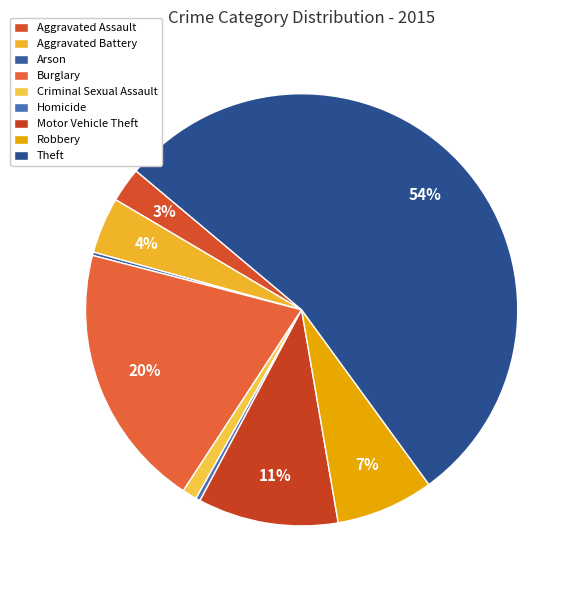

To the nearest percent, what percentage of the pie is Aggravated Battery?

4%